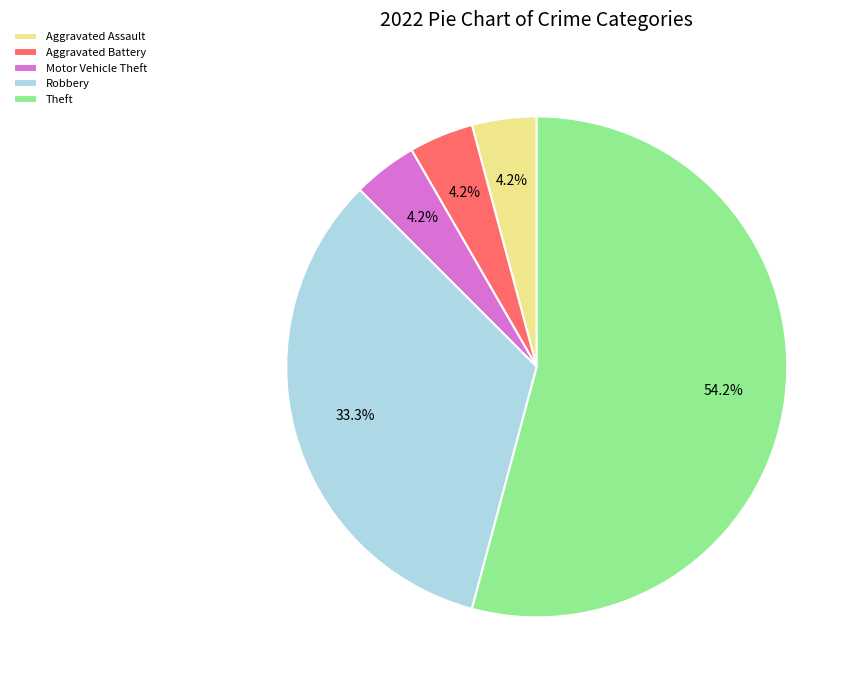

To the nearest percent, what is the difference between the largest and smallest slice percentages?

50%